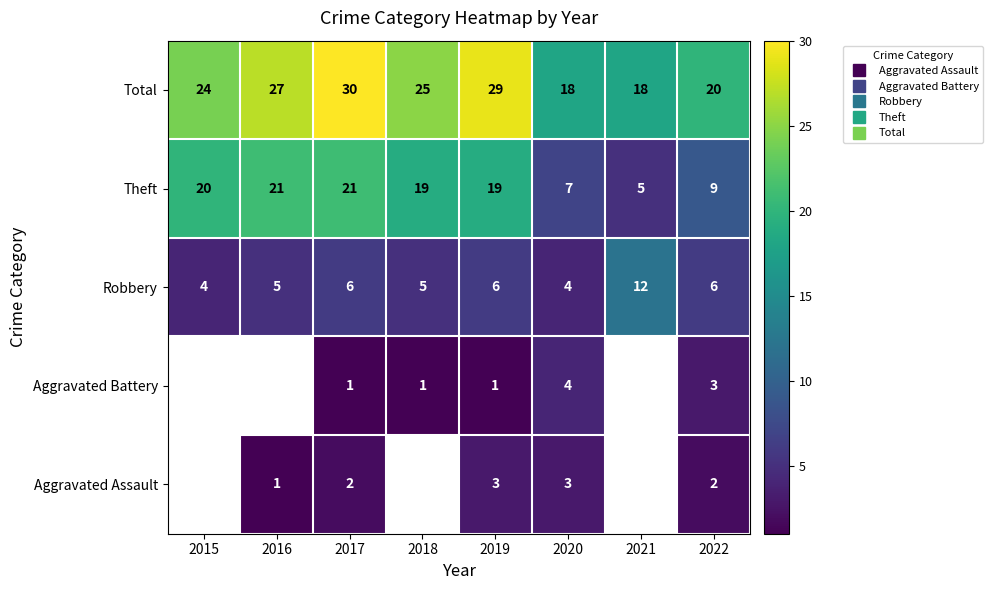

List the series in order of their peak value, lowest first.

Aggravated Assault, Aggravated Battery, Robbery, Theft, Total